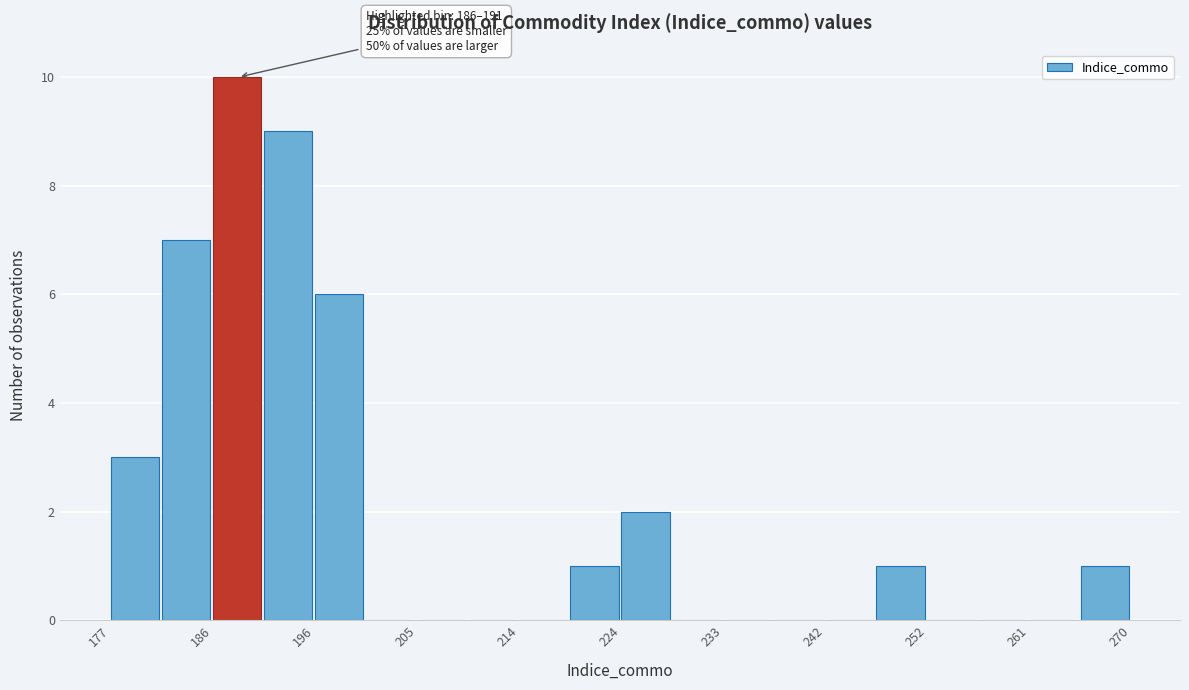

Which range on the x-axis has the tallest bar?

186 to 191